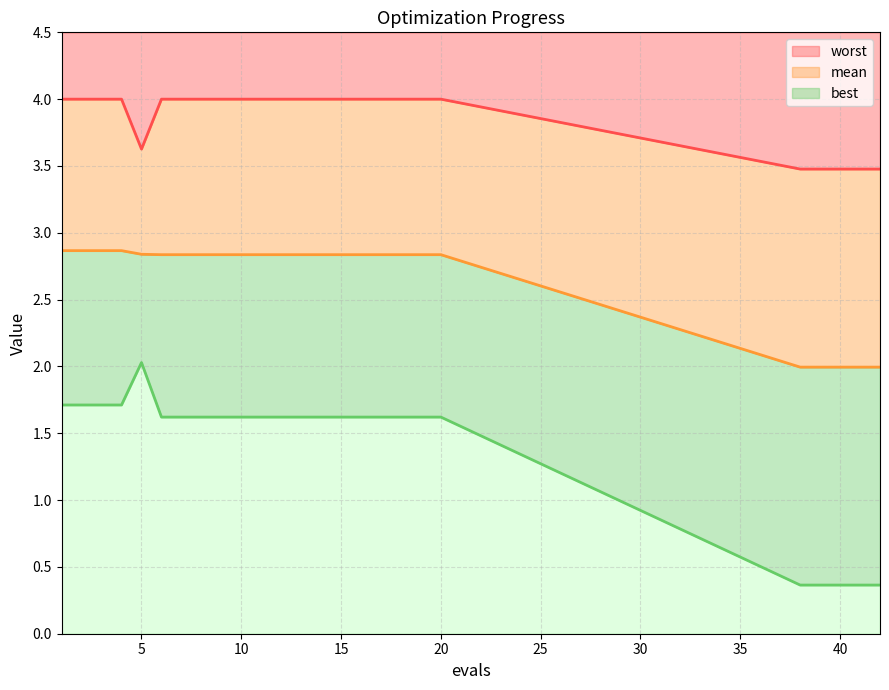

What is the difference between the maximum and second lowest values in the mean series?

0.9